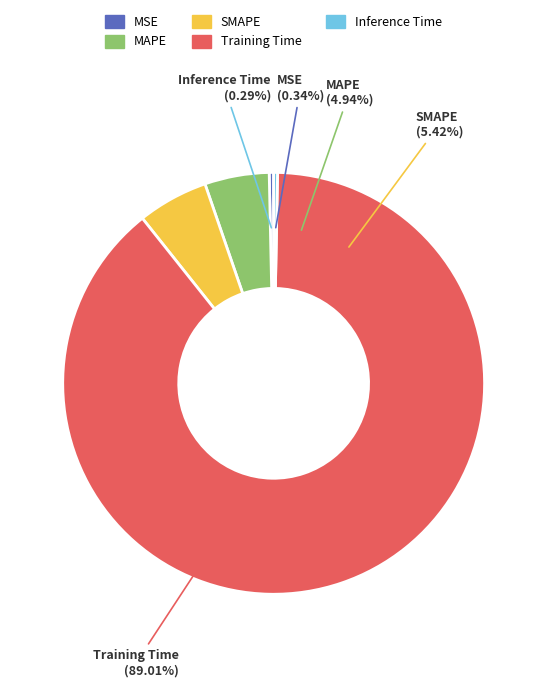

Count the number of slices in the pie.

5